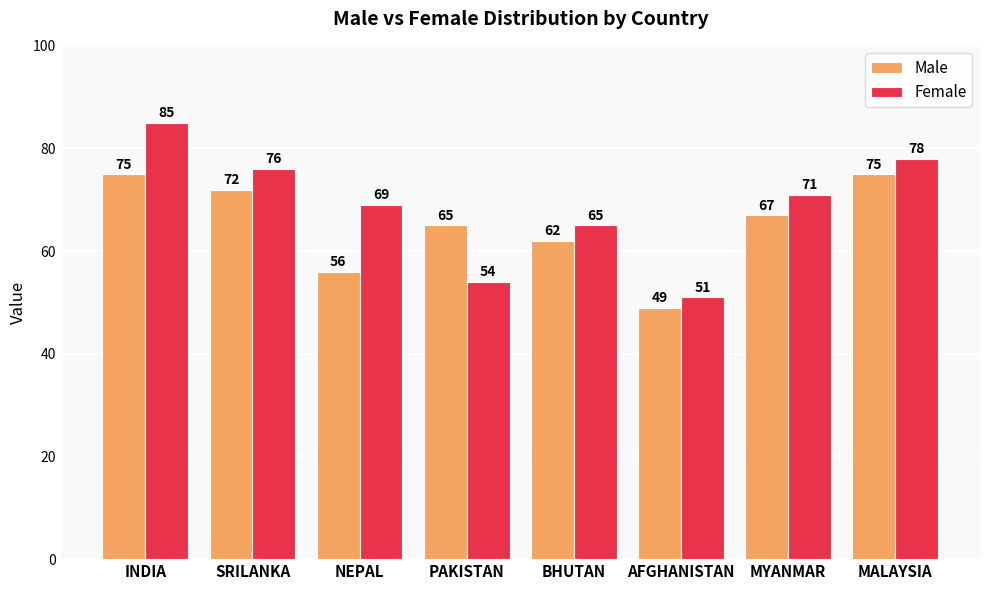

The value of Female at MALAYSIA is 122. True or false?

False